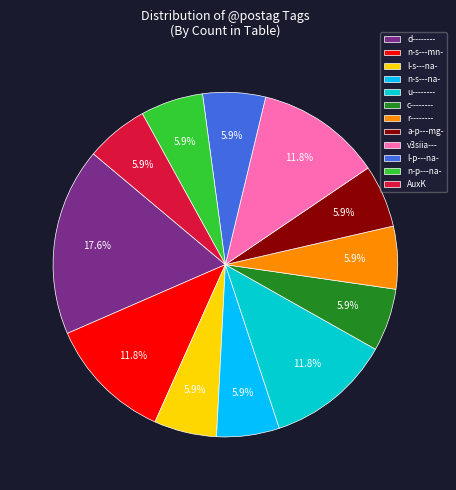

To the nearest percent, what is the difference between the v3siia--- and r-------- slice percentages?

6%